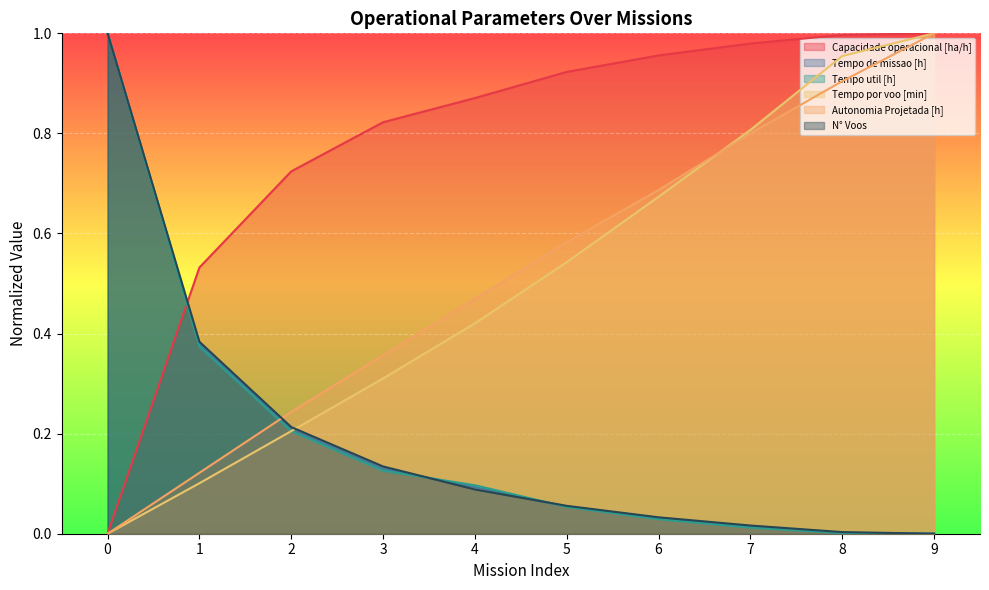

After their last crossing, which series has the higher values: Tempo por voo [min] or Tempo de missao [h]?

Tempo por voo [min]